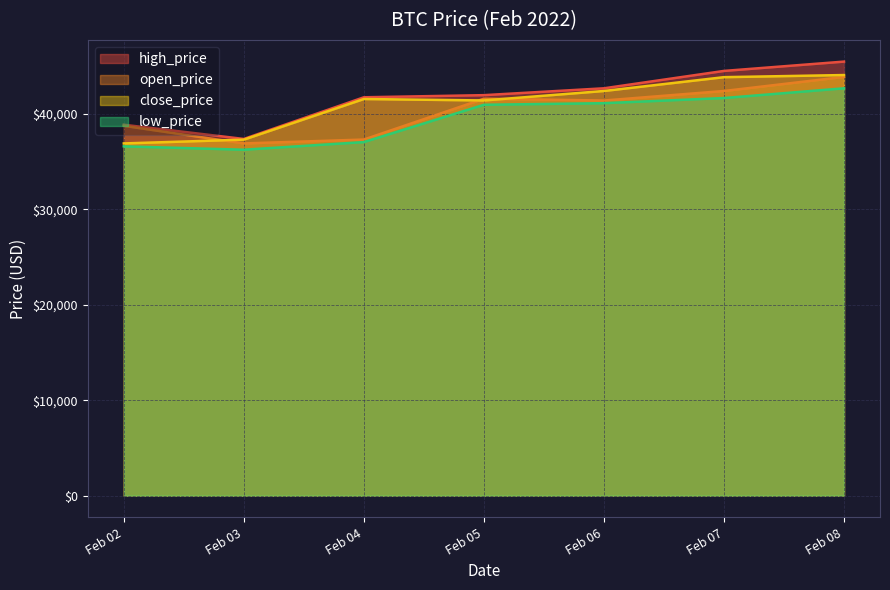

The value of close_price at Feb 02 is 48914.4. True or false?

False